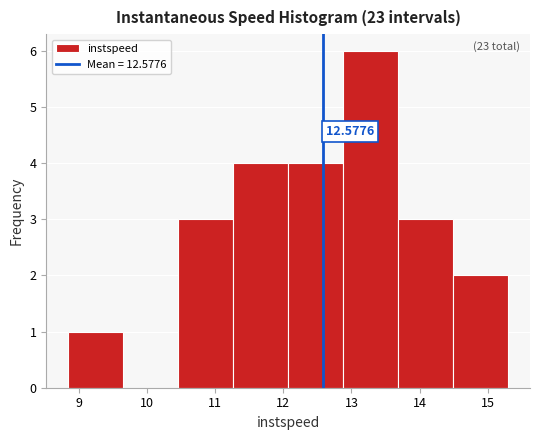

Which range on the x-axis has the tallest bar?

12.9 to 13.7